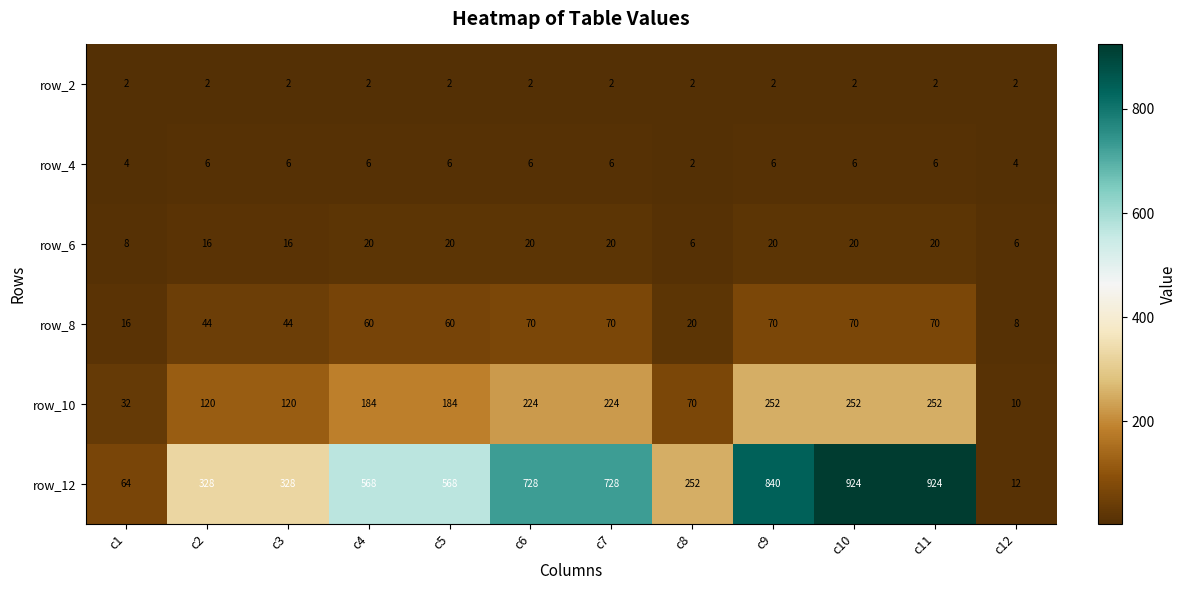

How many row_10 values are between 120 and 252?

9